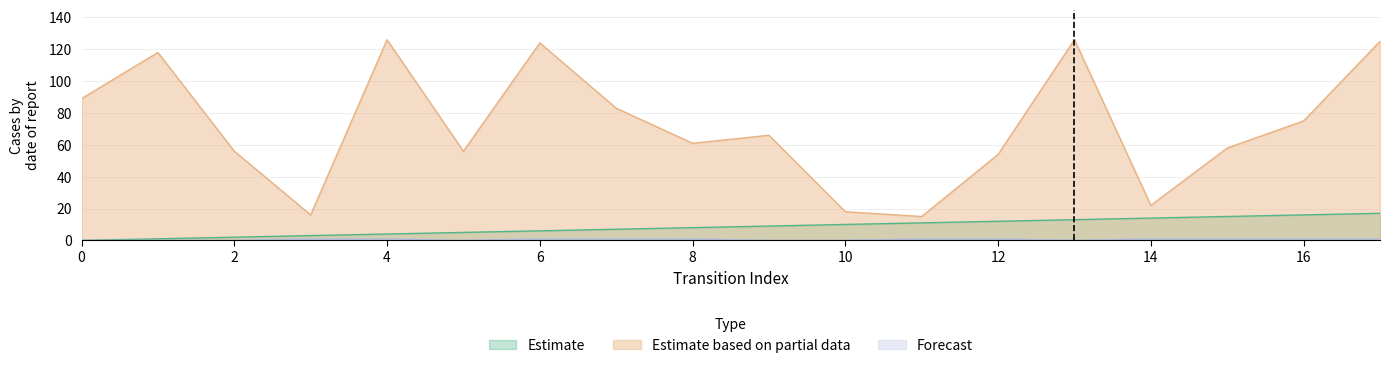

Which series changed the most between 0 and 3?

Estimate based on partial data (destination_state)